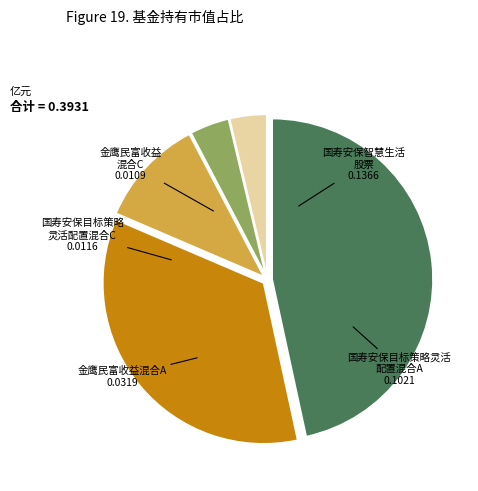

Is there a majority slice in this chart?

No